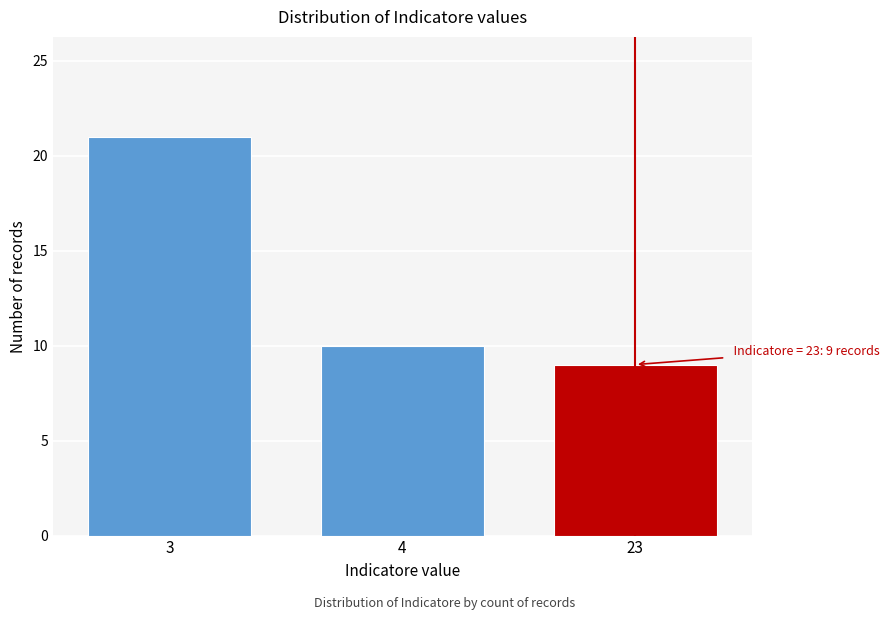

Reading left to right, extract all data points from this chart.

21	10	9